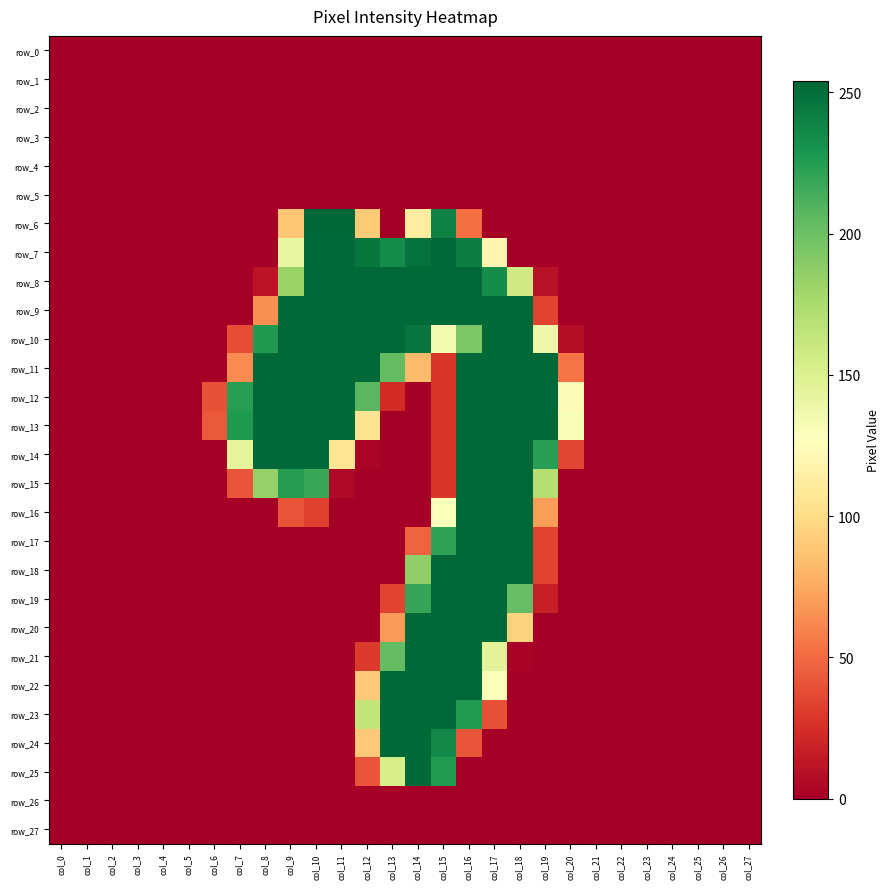

Is the value of row_11 at col_3 greater than the value of row_23 at col_3?

No